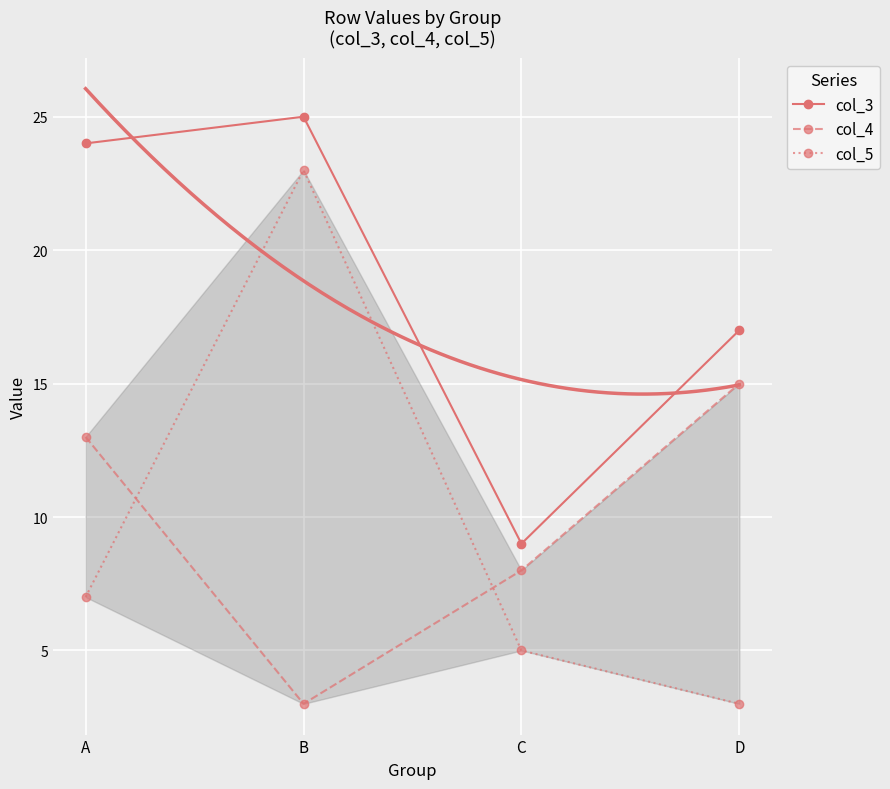

At how many categories does at least one series exceed 7?

4